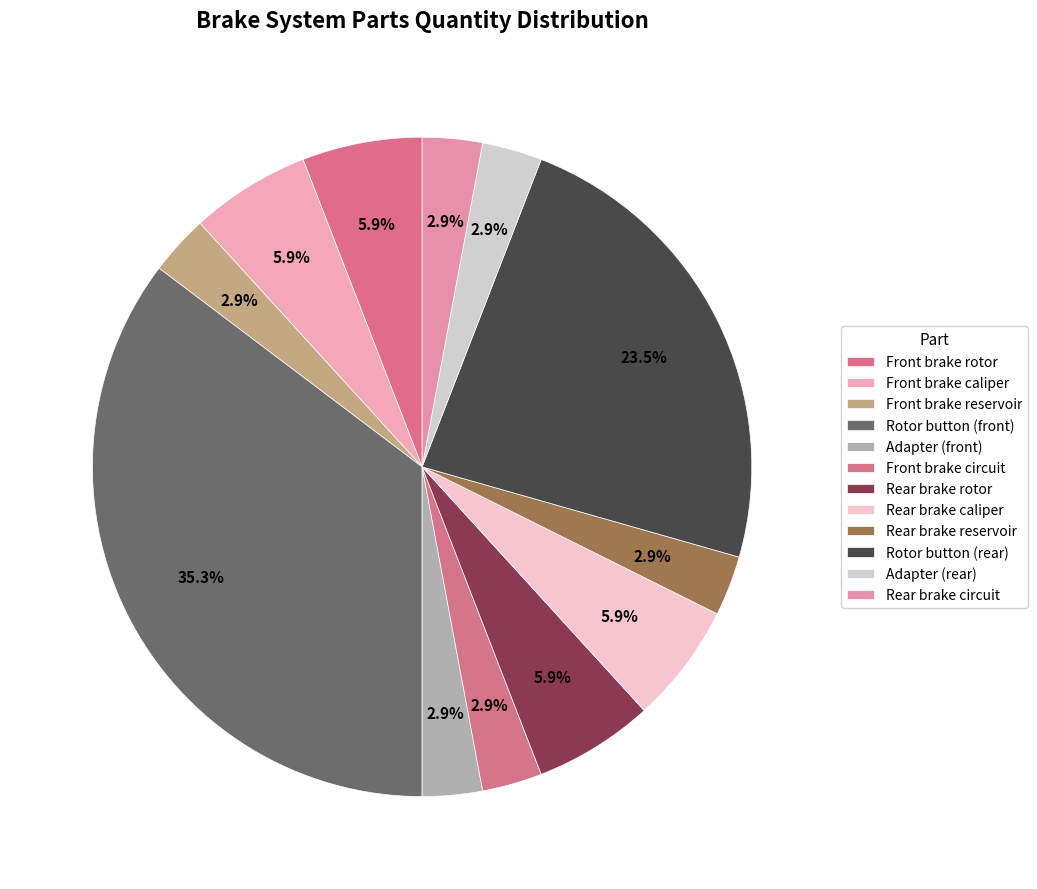

Count the number of slices in the pie.

12